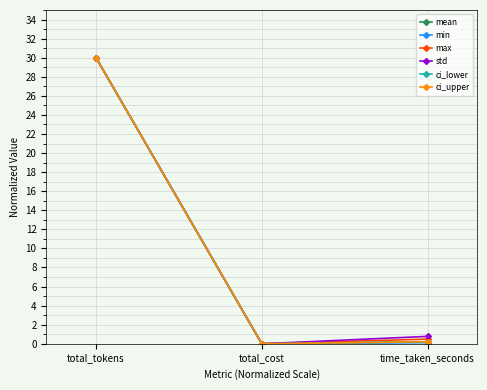

Which series has the largest range (max minus min)?

min